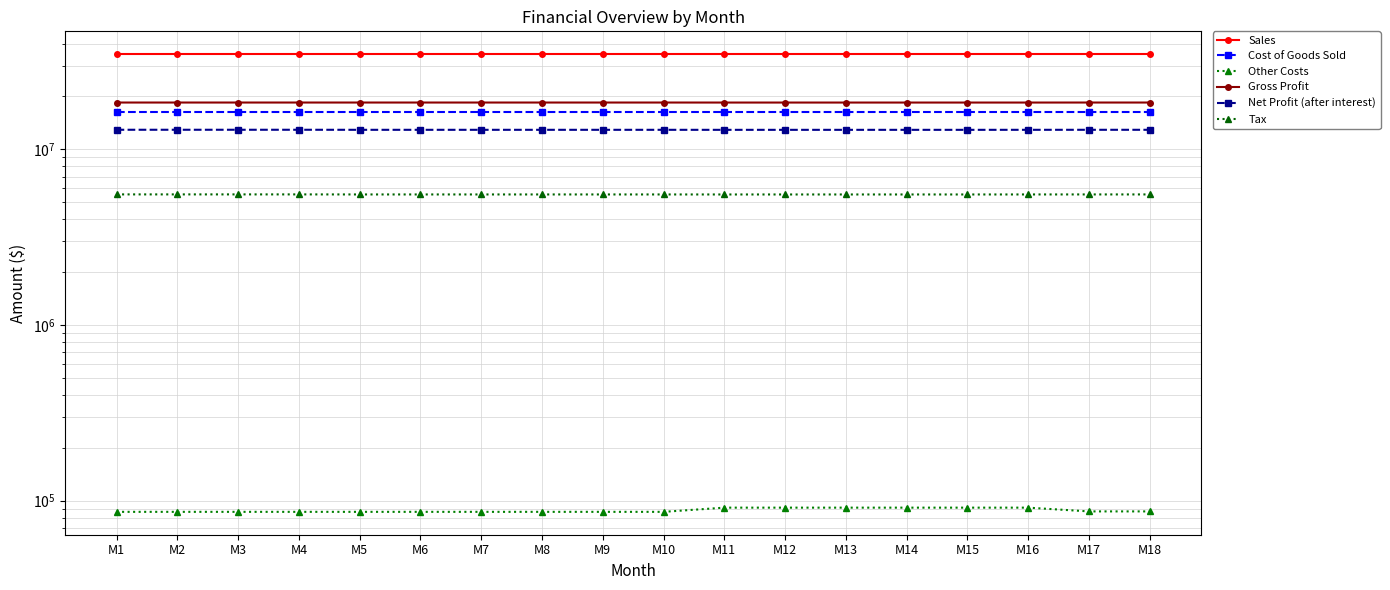

Reading right to left, transcribe all the data shown in this chart.

Sales: M18=34798840.0	M17=34798840.0	M16=34798840.0	M15=34798840.0	M14=34798840.0	M13=34798840.0	M12=34798840.0	M11=34798840.0	M10=34798840.0	M9=34798840.0	M8=34798840.0	M7=34798840.0	M6=34798840.0	M5=34798840.0	M4=34798840.0	M3=34798840.0	M2=34798840.0	M1=34798840.0
Cost of Goods Sold: M18=16240000.0	M17=16240000.0	M16=16240000.0	M15=16240000.0	M14=16240000.0	M13=16240000.0	M12=16240000.0	M11=16240000.0	M10=16240000.0	M9=16240000.0	M8=16240000.0	M7=16240000.0	M6=16240000.0	M5=16240000.0	M4=16240000.0	M3=16240000.0	M2=16240000.0	M1=16240000.0
Other Costs: M18=86875.0	M17=86875.0	M16=91250.0	M15=91250.0	M14=91250.0	M13=91250.0	M12=91250.0	M11=91250.0	M10=86375.0	M9=86375.0	M8=86375.0	M7=86375.0	M6=86375.0	M5=86375.0	M4=86375.0	M3=86375.0	M2=86375.0	M1=86375.0
Gross Profit: M18=18471965.0	M17=18471965.0	M16=18467590.0	M15=18467590.0	M14=18467590.0	M13=18467590.0	M12=18467590.0	M11=18467590.0	M10=18472465.0	M9=18472465.0	M8=18472465.0	M7=18472465.0	M6=18472465.0	M5=18472465.0	M4=18472465.0	M3=18472465.0	M2=18472465.0	M1=18472465.0
Net Profit (after interest): M18=12921275.5	M17=12921275.5	M16=12918213.0	M15=12914713.0	M14=12914713.0	M13=12914713.0	M12=12914713.0	M11=12914713.0	M10=12918125.5	M9=12918125.5	M8=12918125.5	M7=12918125.5	M6=12918125.5	M5=12918125.5	M4=12927225.5	M3=12927225.5	M2=12927225.5	M1=12927225.5
Tax: M18=5537689.5	M17=5537689.5	M16=5536377.0	M15=5534877.0	M14=5534877.0	M13=5534877.0	M12=5534877.0	M11=5534877.0	M10=5536339.5	M9=5536339.5	M8=5536339.5	M7=5536339.5	M6=5536339.5	M5=5536339.5	M4=5540239.5	M3=5540239.5	M2=5540239.5	M1=5540239.5